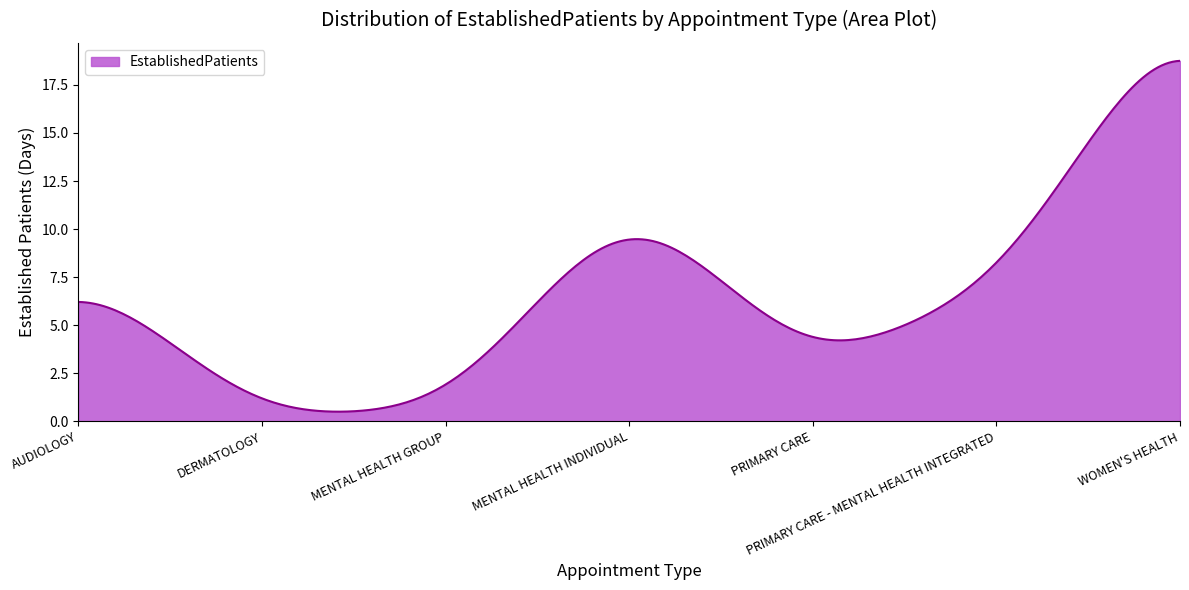

What is the greatest value displayed?

18.8